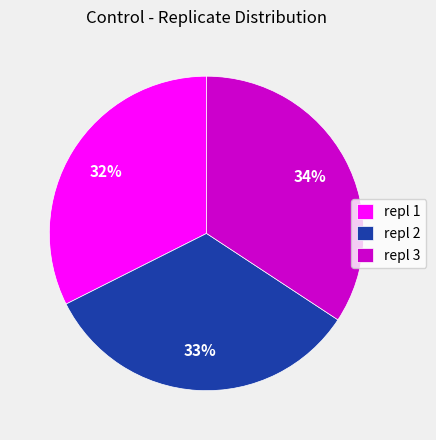

To the nearest percent, what portion does repl 1 represent?

32%